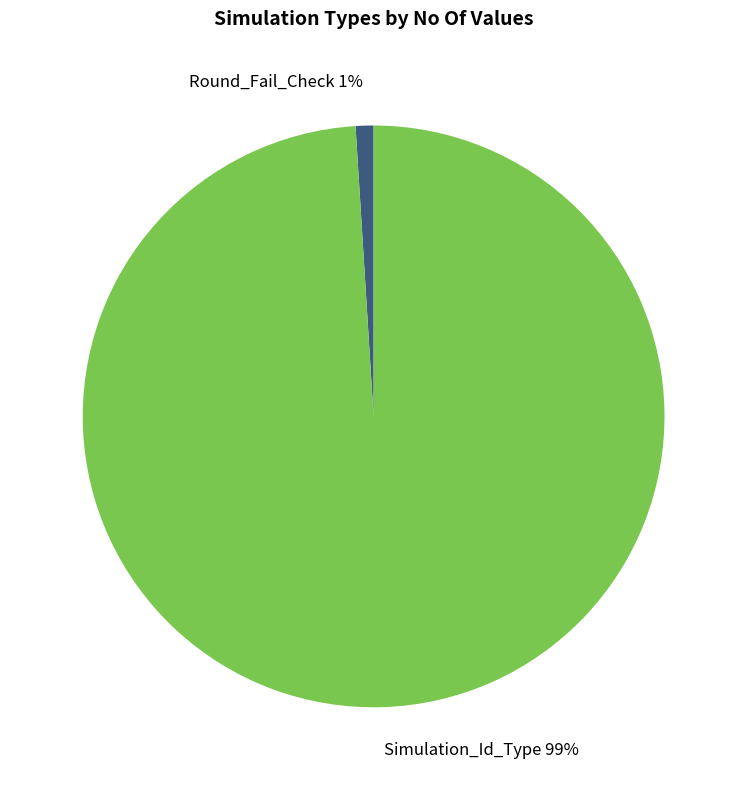

To the nearest percent, what portion does Round_Fail_Check represent?

1%